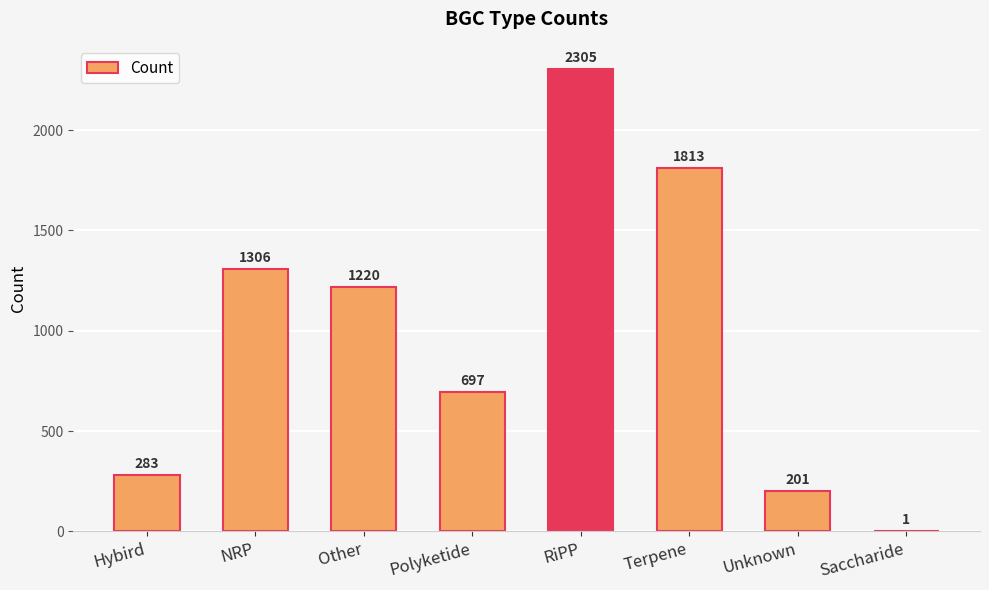

True or false: the data shows 1 at Saccharide.

True